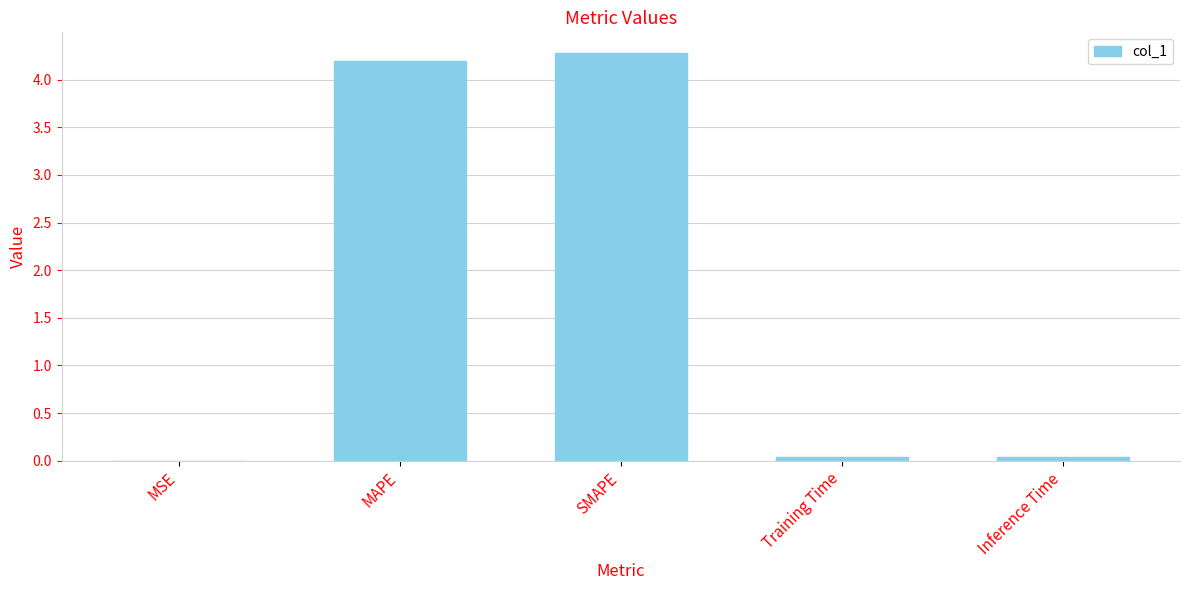

The value at MAPE is 4.2. True or false?

True